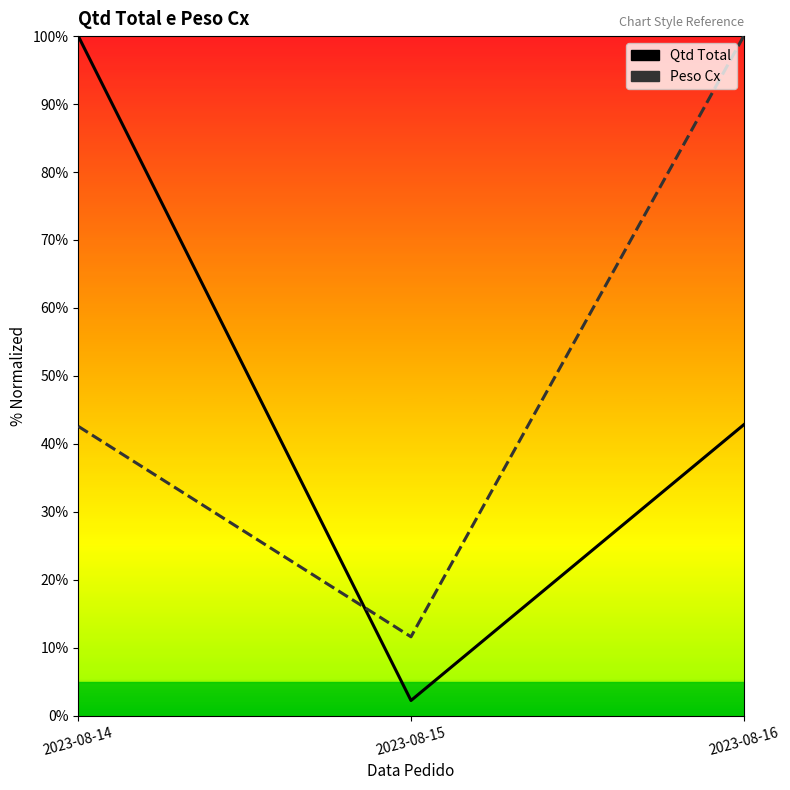

Where is Qtd Total nearest to the value 51?

2023-08-16